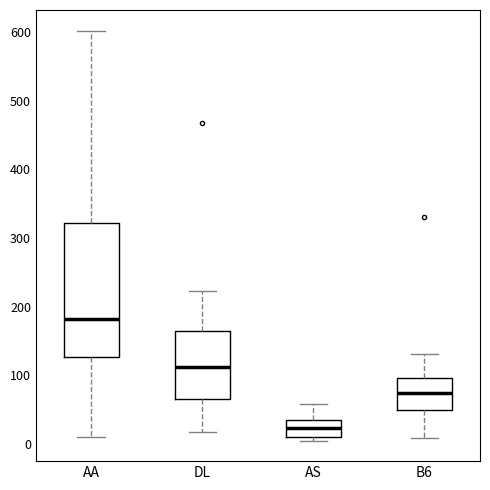

Which box is the tallest, from its lower edge to its upper edge?

AA